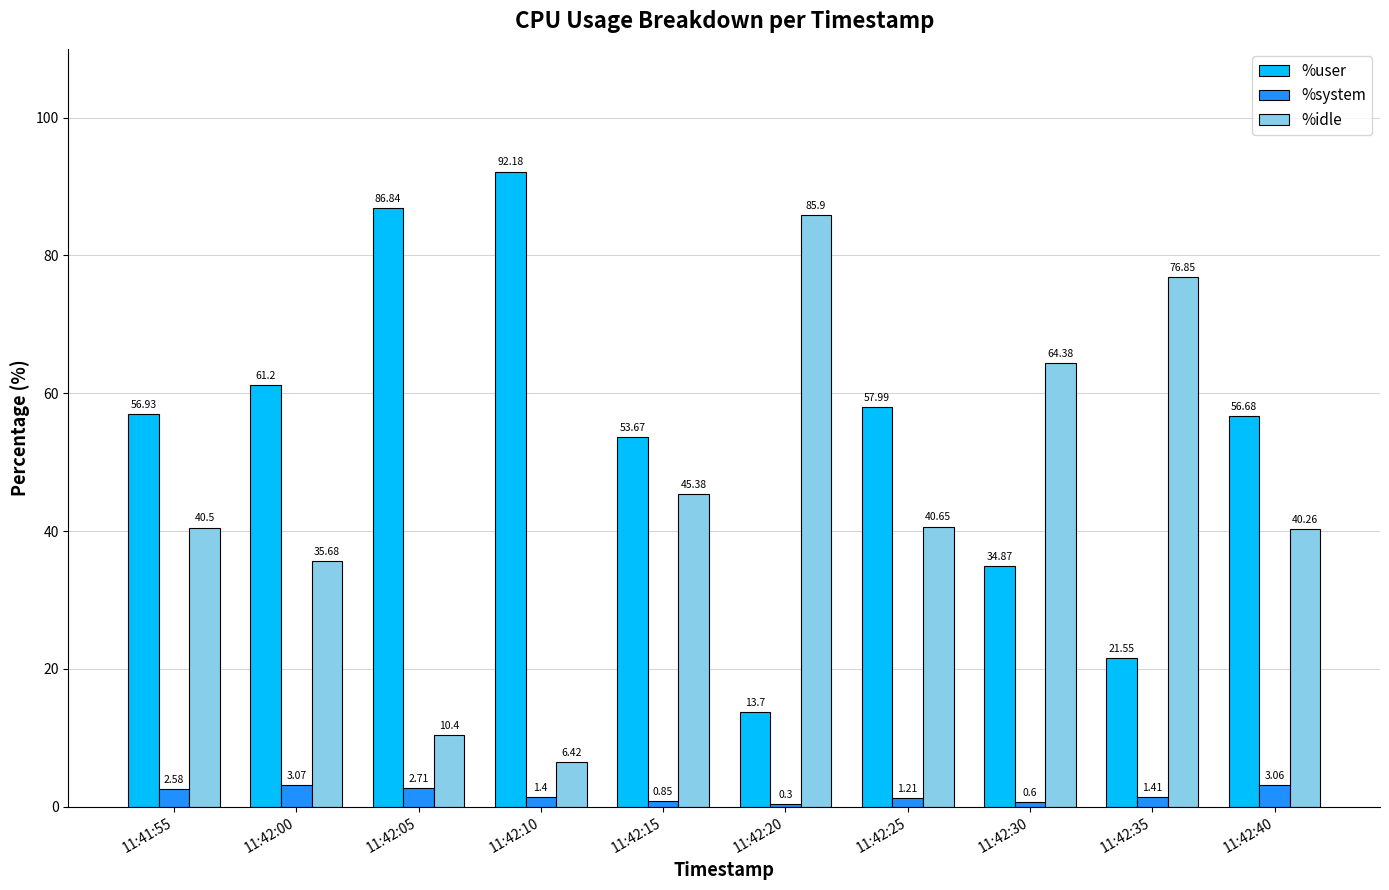

What is the difference between the %system values at 11:42:25 and 11:42:05?

1.5